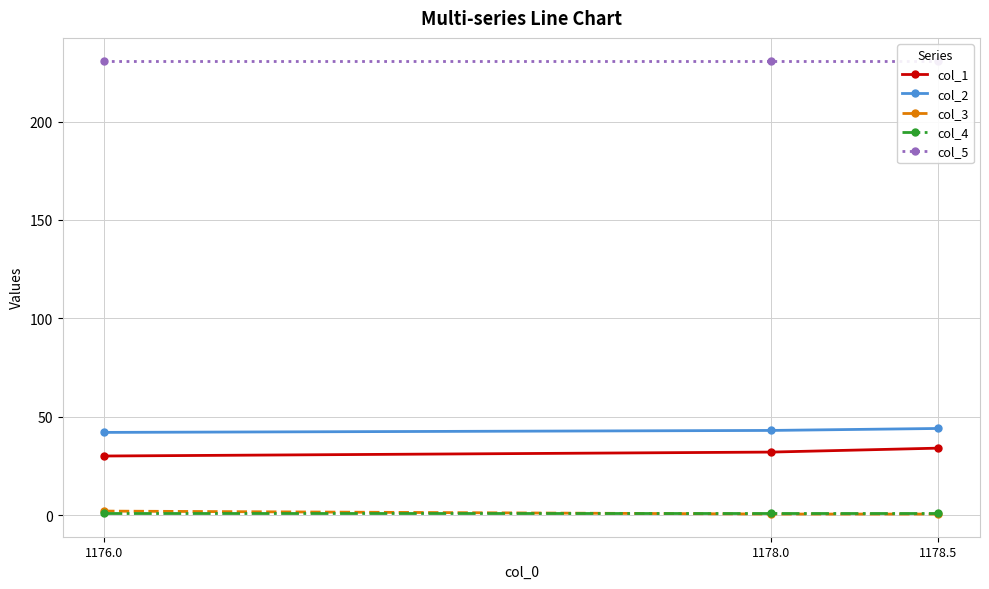

Rank the categories by col_4 value from lowest to highest.

1176.0, 1178.0, 1178.5